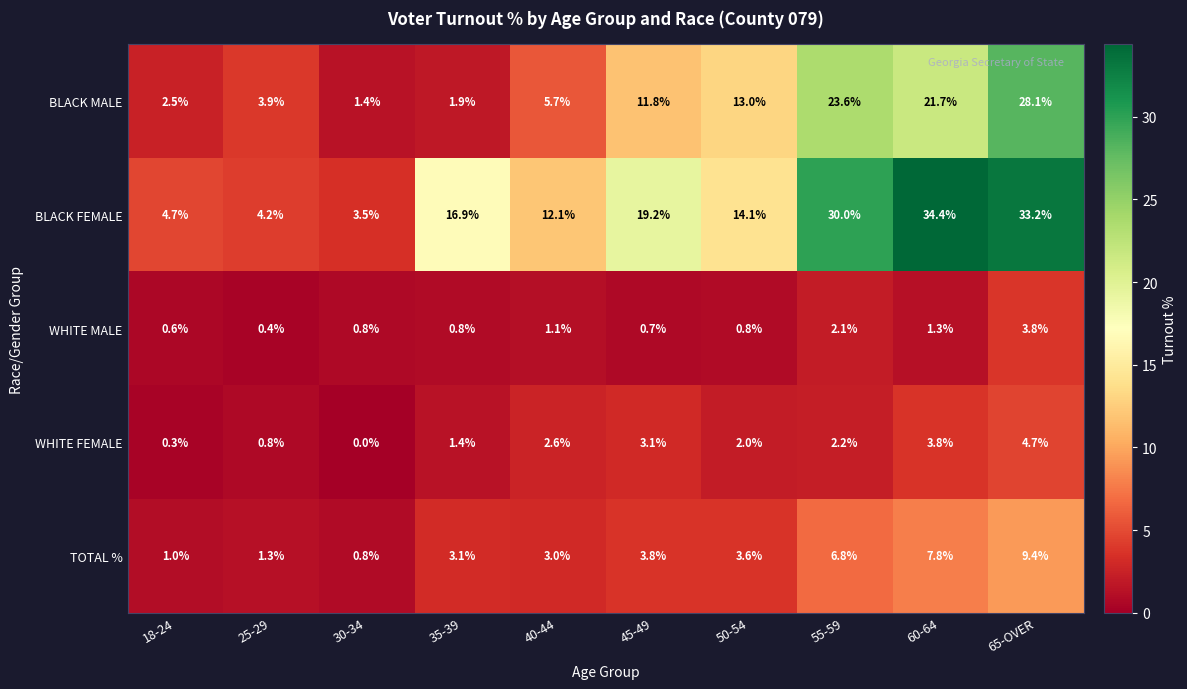

Which category has the highest value in the BLACK MALE series?

65-OVER